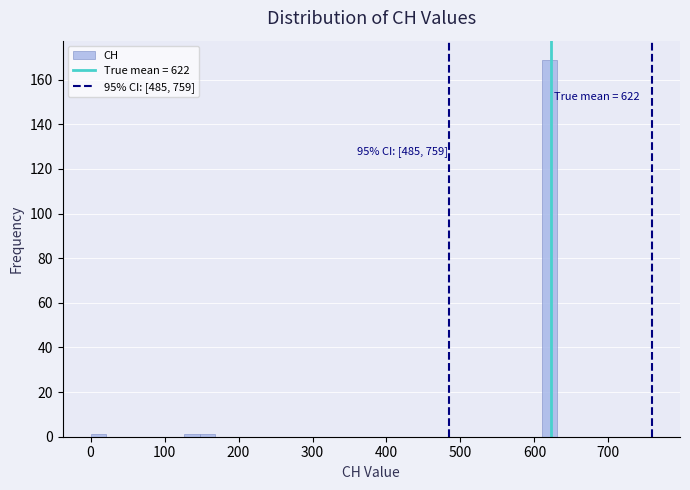

Read against the x-axis, roughly where is the centre of the tallest bar?

620